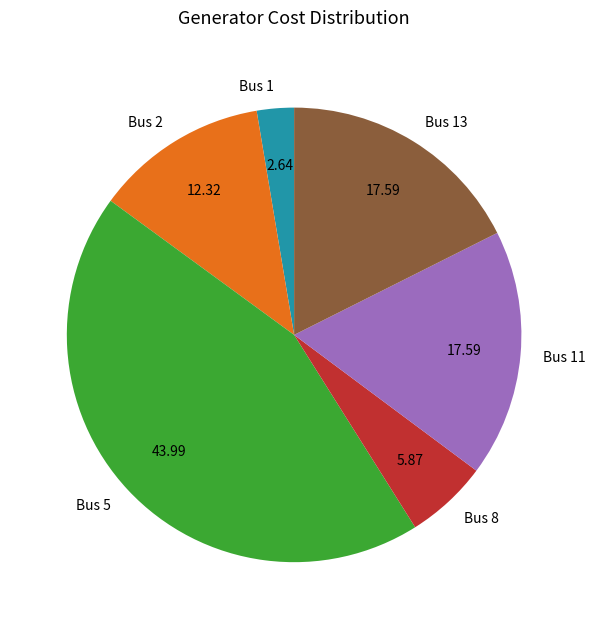

Is there any slice that represents more than half of the pie?

No